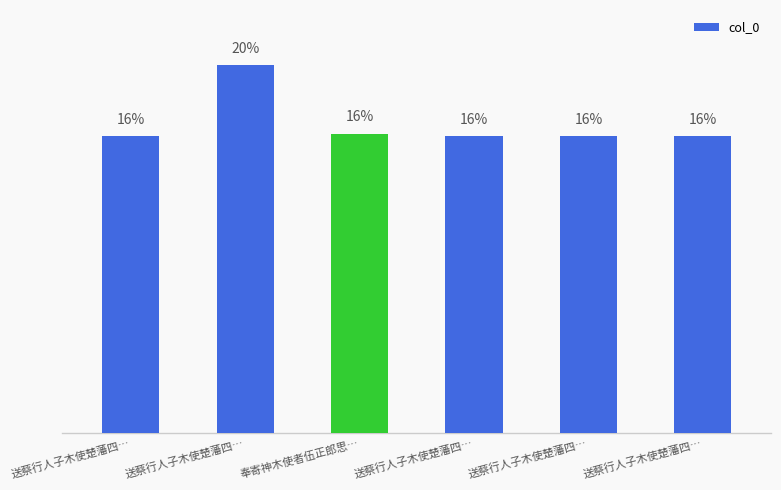

Are the bars horizontal?

No